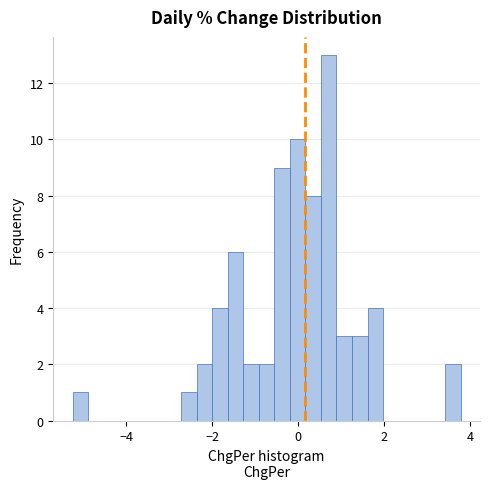

Read against the x-axis, roughly where is the centre of the tallest bar?

0.8